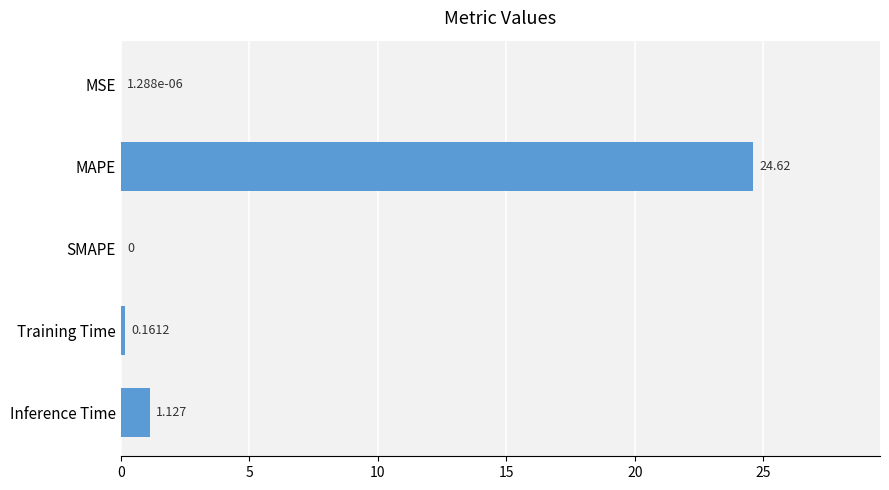

Between Training Time and Inference Time, which is larger?

Inference Time